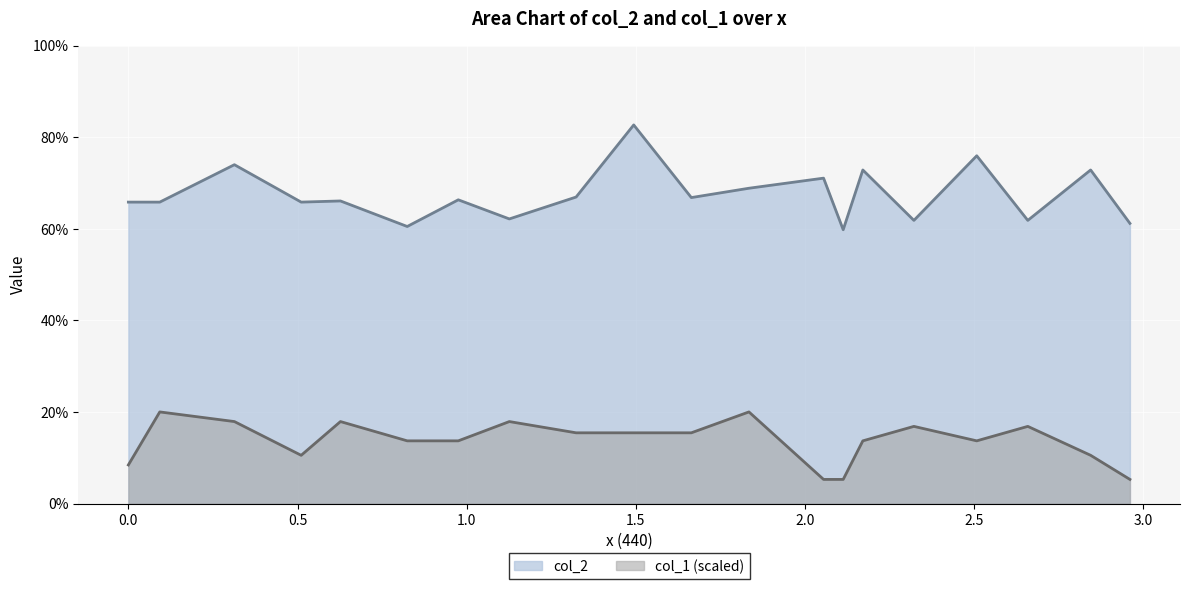

Between 2.3219955 and 2.8444445, which series saw the biggest shift?

col_2